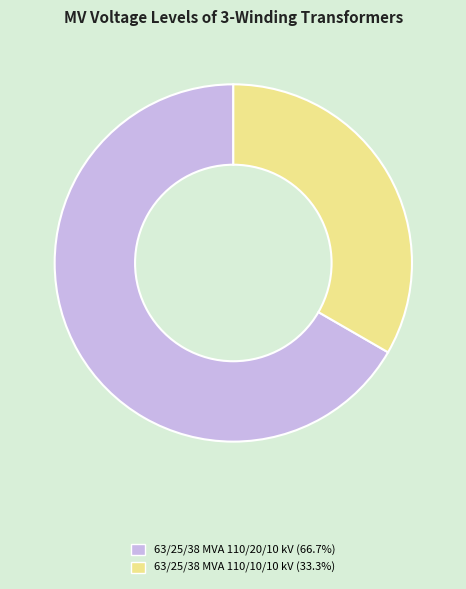

What is the ratio of the value at 63/25/38 MVA 110/10/10 kV to the value at 63/25/38 MVA 110/20/10 kV?

0.5